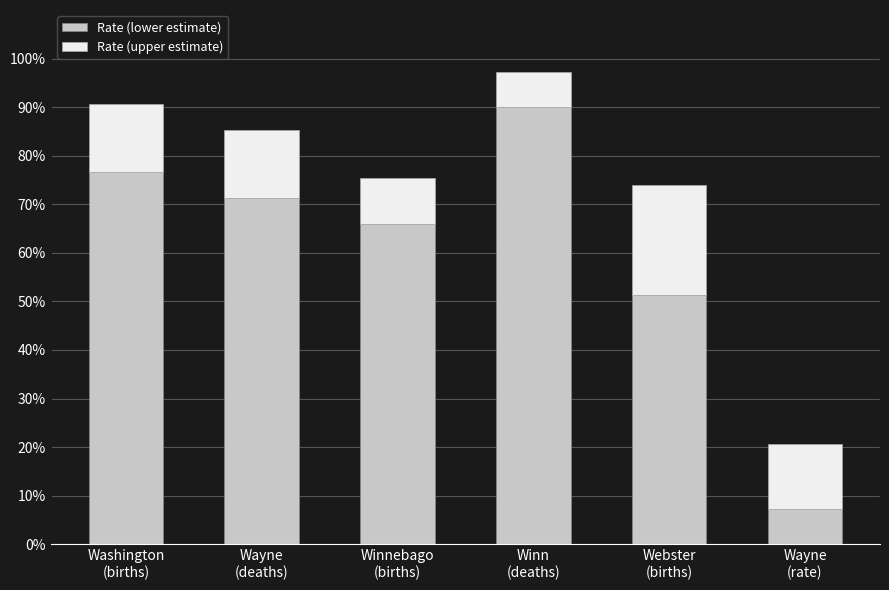

At which category is the sum across all series the highest?

Winn
(deaths)